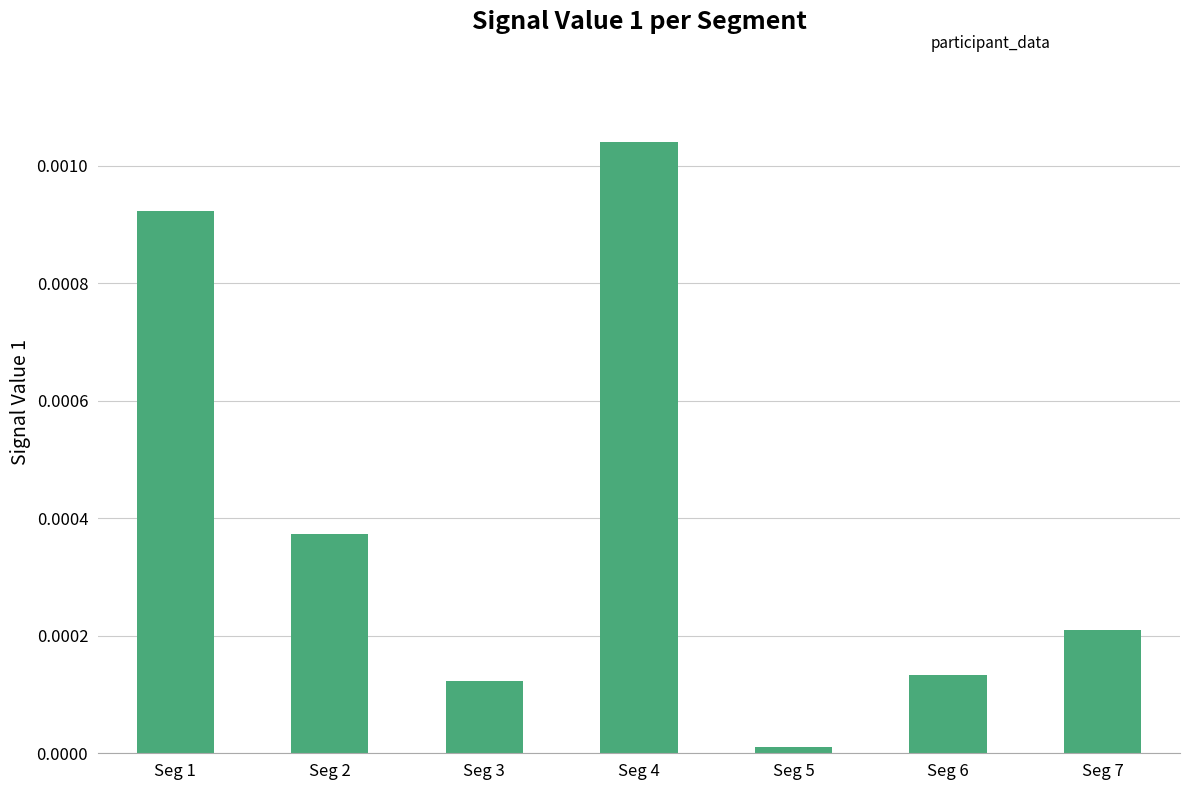

List the labels in order of value, largest first.

Seg 4, Seg 1, Seg 2, Seg 7, Seg 6, Seg 3, Seg 5